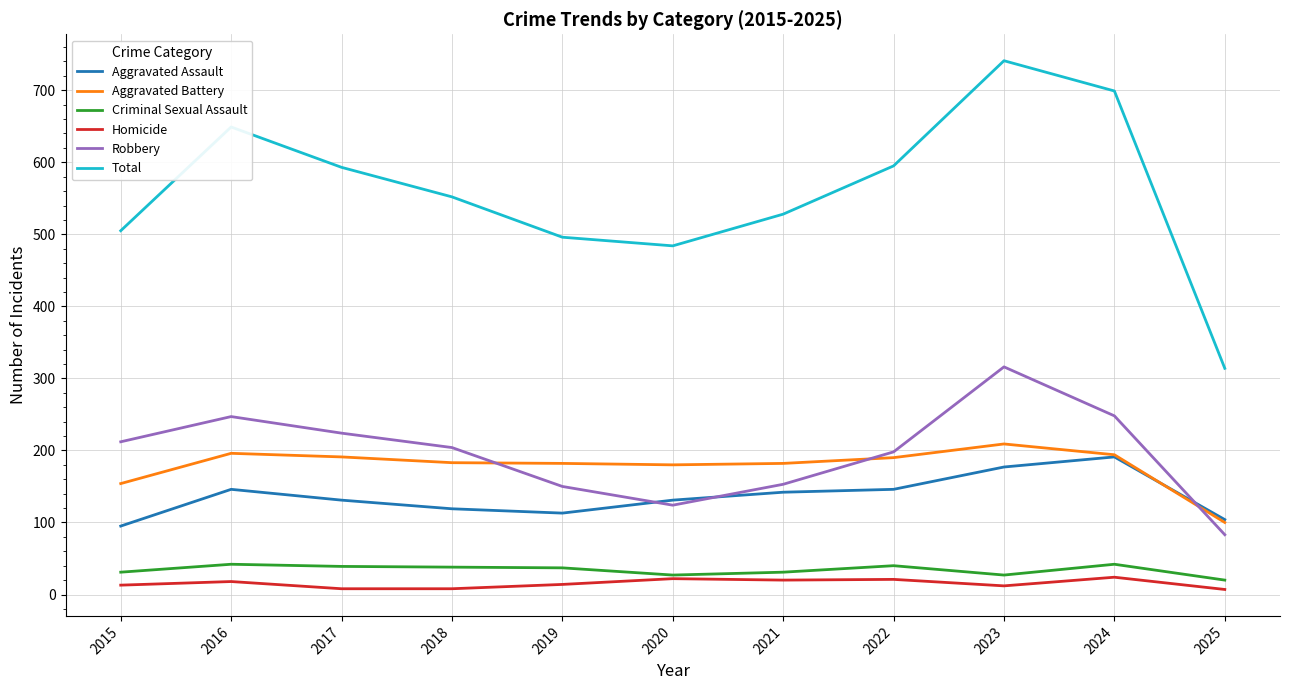

Which series has the largest total across all categories?

Total